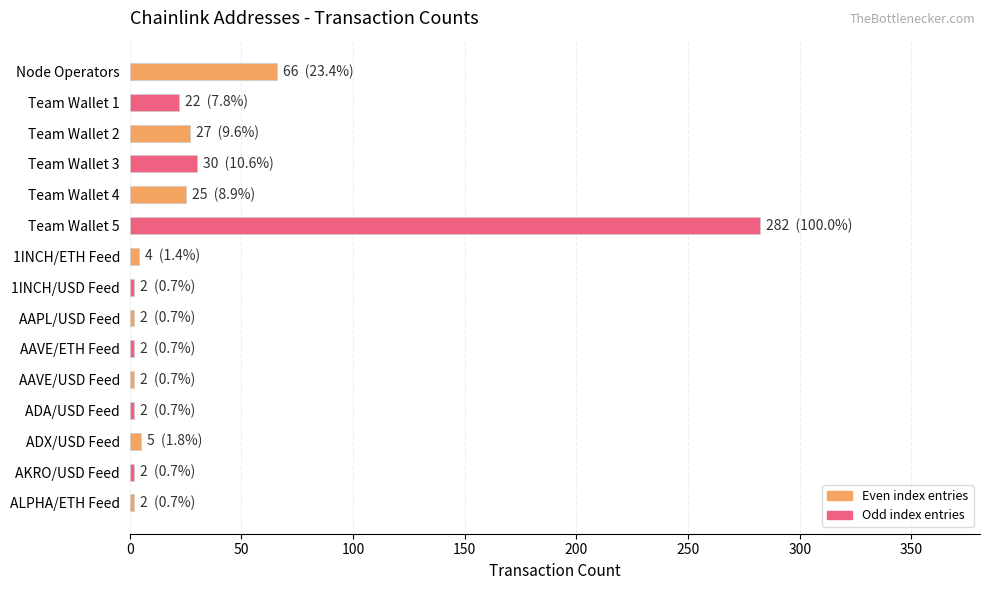

What is the smallest value displayed?

2